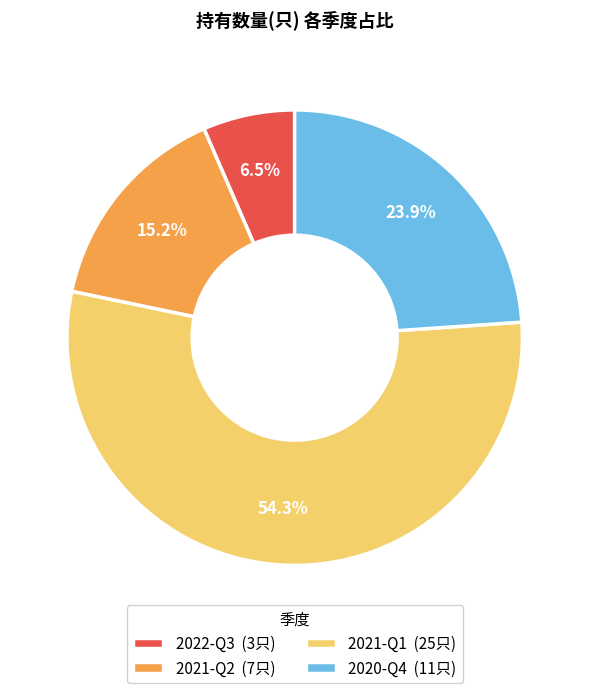

To the nearest percent, what is the difference between the largest and smallest slice percentages?

48%